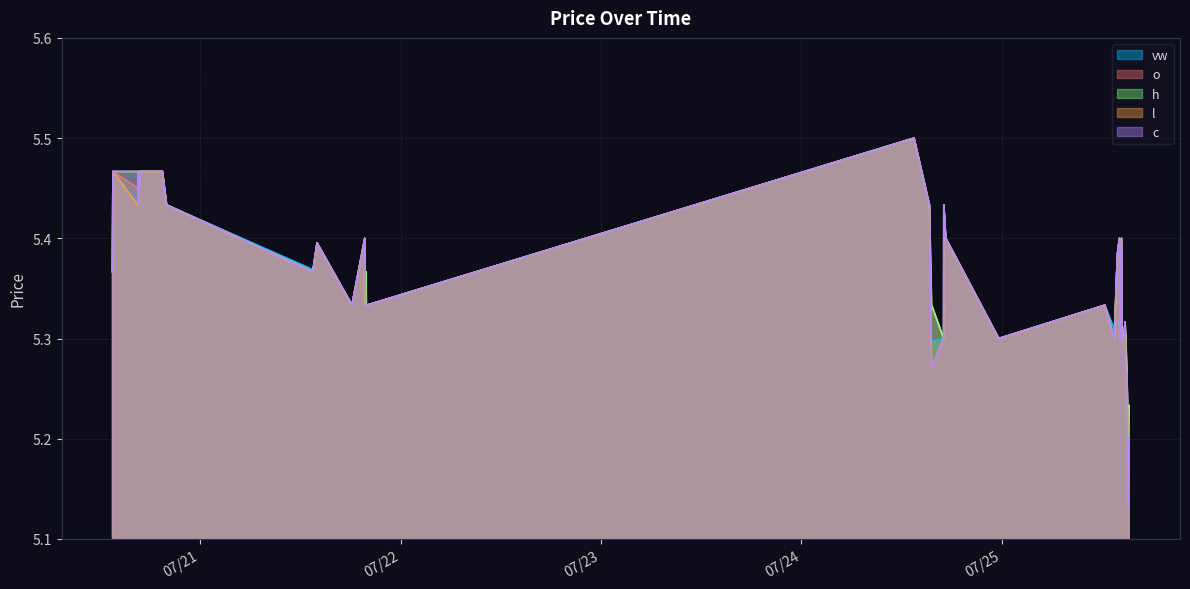

List the series in order of their overall mean, lowest first.

l, c, vw, o, h